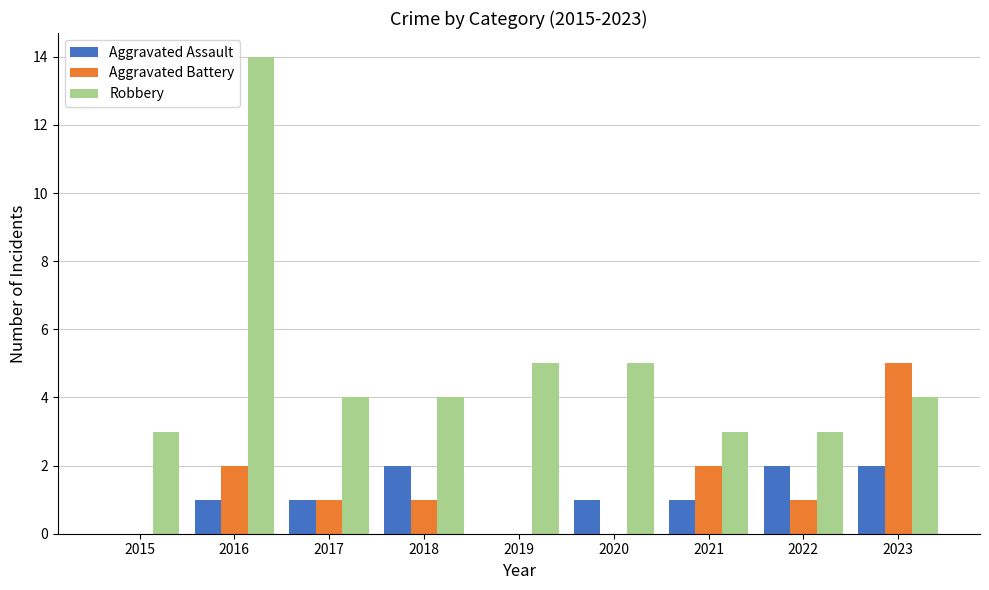

Which series has the largest total across all categories?

Robbery